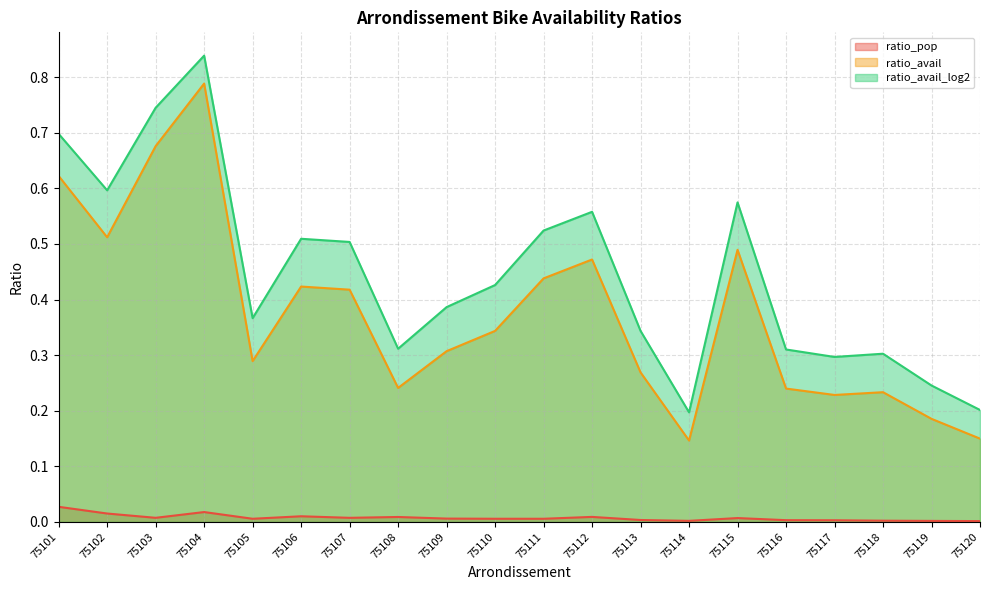

Rank the series at 75103 from lowest to highest value.

ratio_pop, ratio_avail, ratio_avail_log2